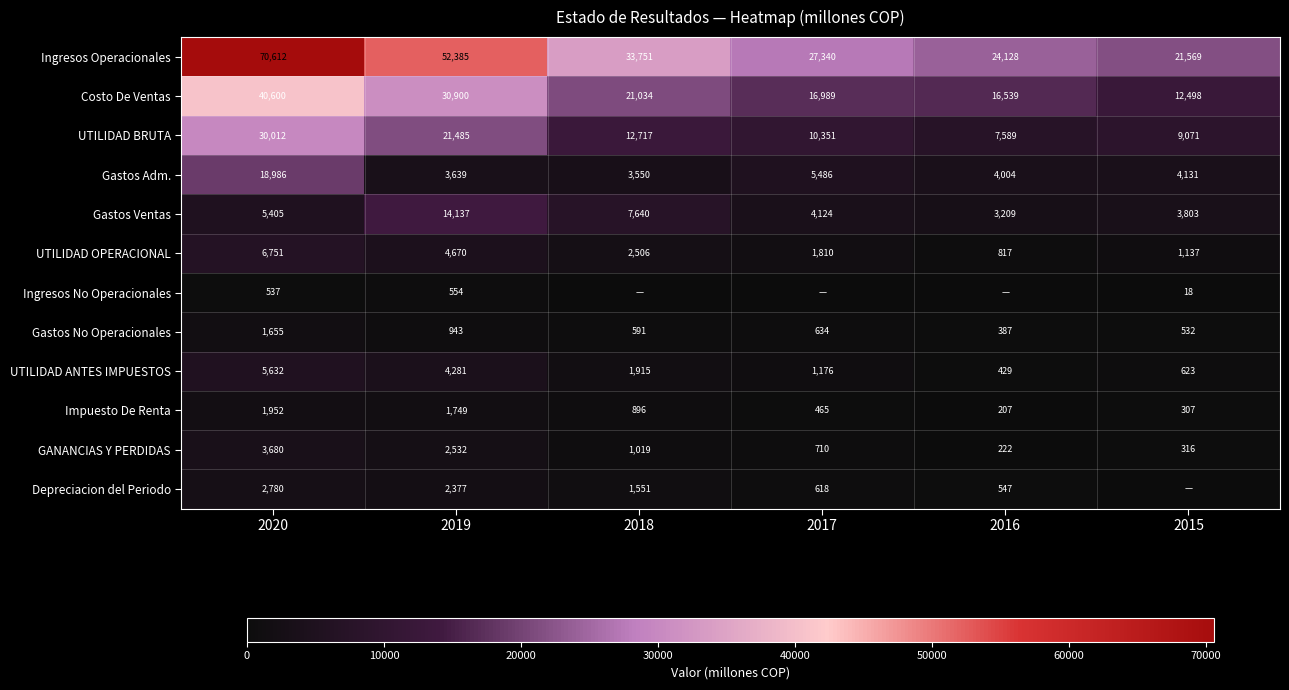

What is the difference between the highest and lowest values at 2015?

21569.0